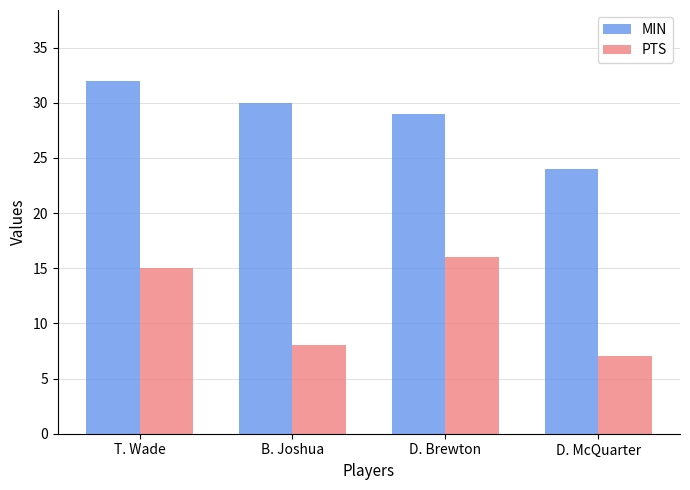

What is the difference between the second highest and second lowest values in the MIN series?

1